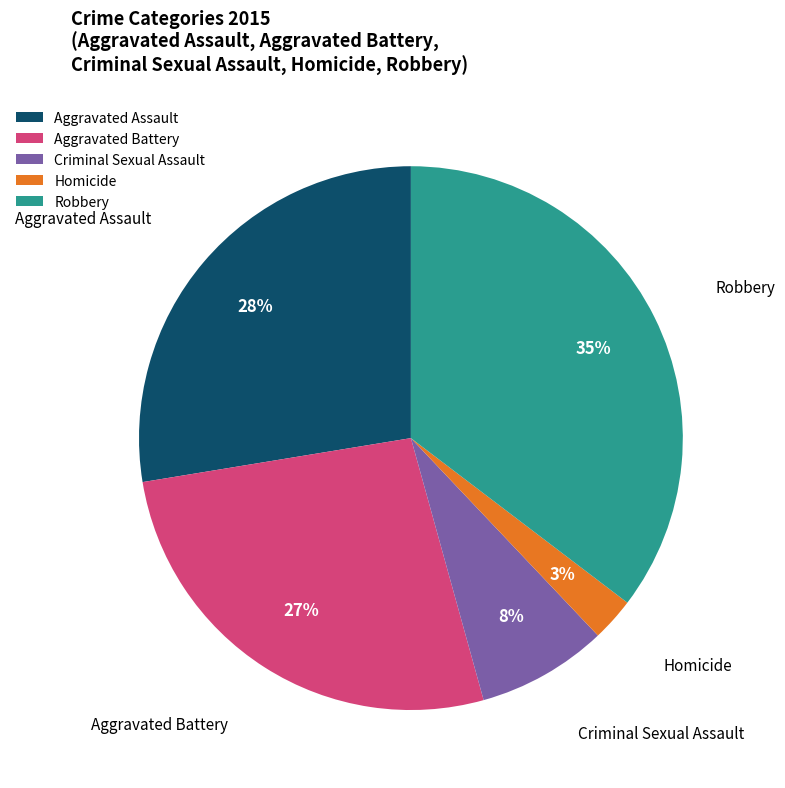

Which category has the biggest portion of the pie?

Robbery